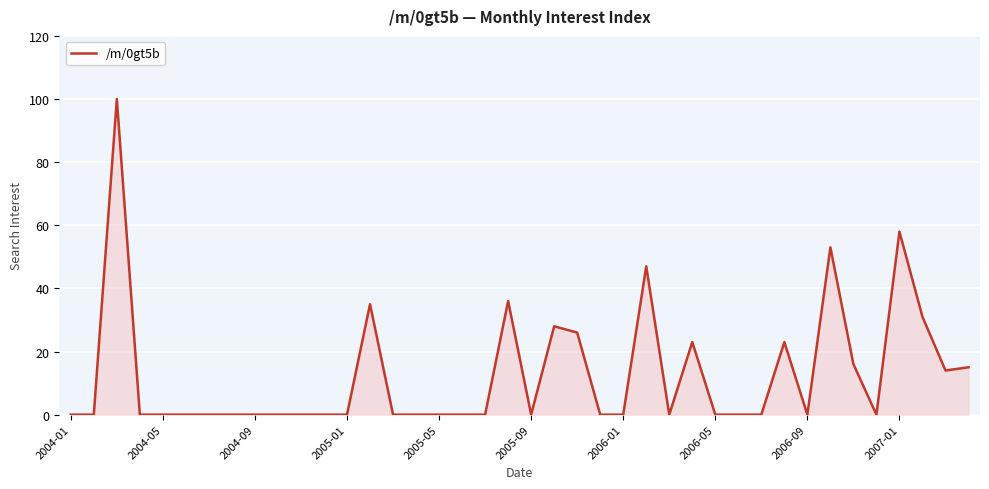

Count the number of data series in this chart.

1